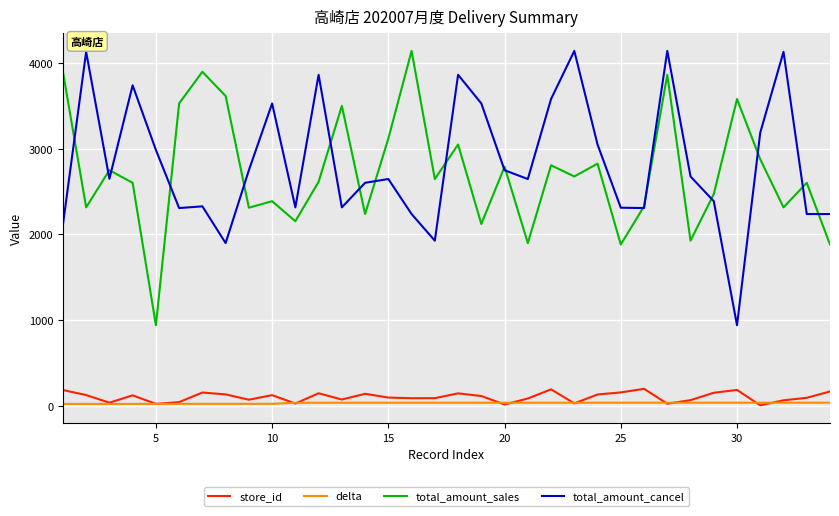

What is the maximum value shown in the chart?

4144.0